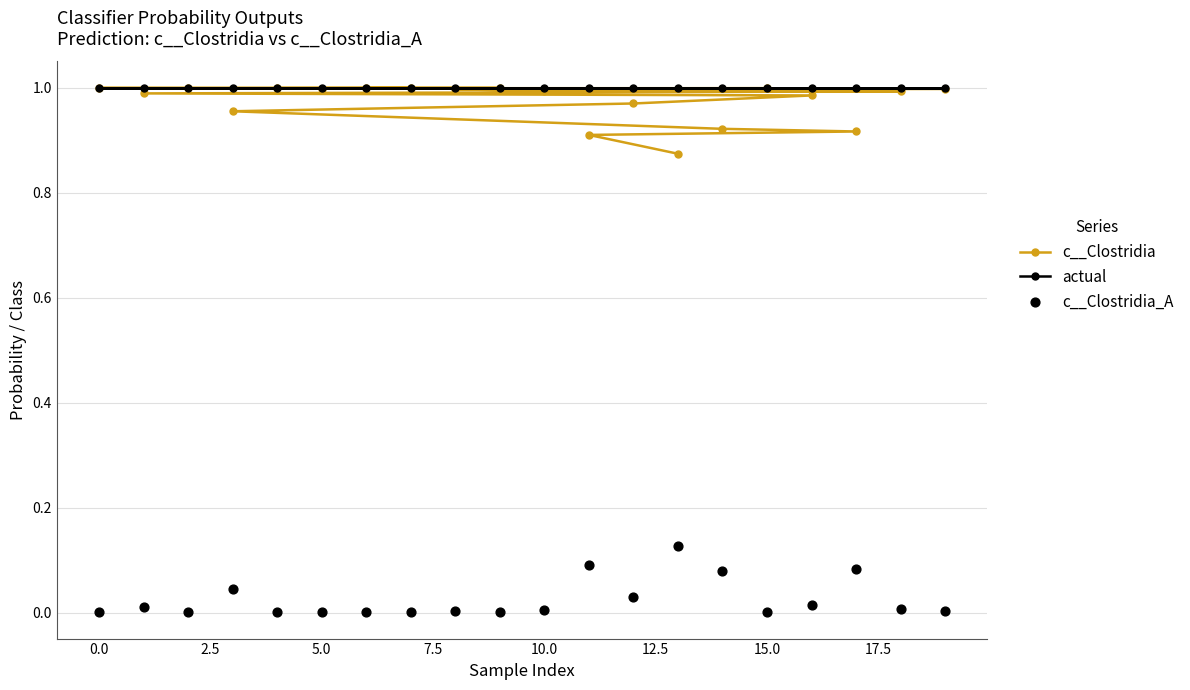

Which series reaches the minimum Y coordinate?

c__Clostridia_A